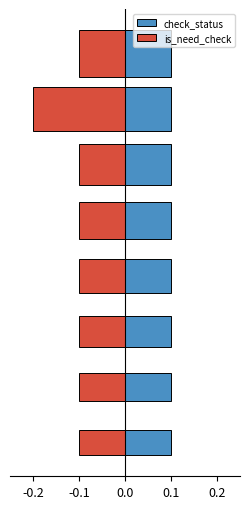

Rank the series at 2218997 from lowest to highest value.

is_need_check, check_status